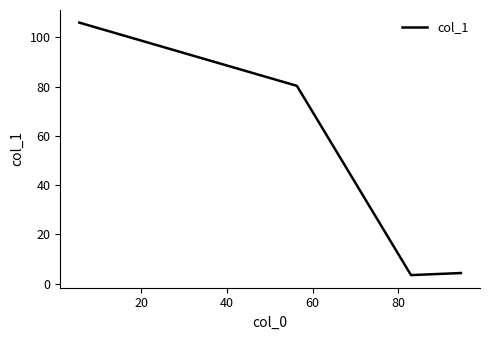

What is the average value?

48.5